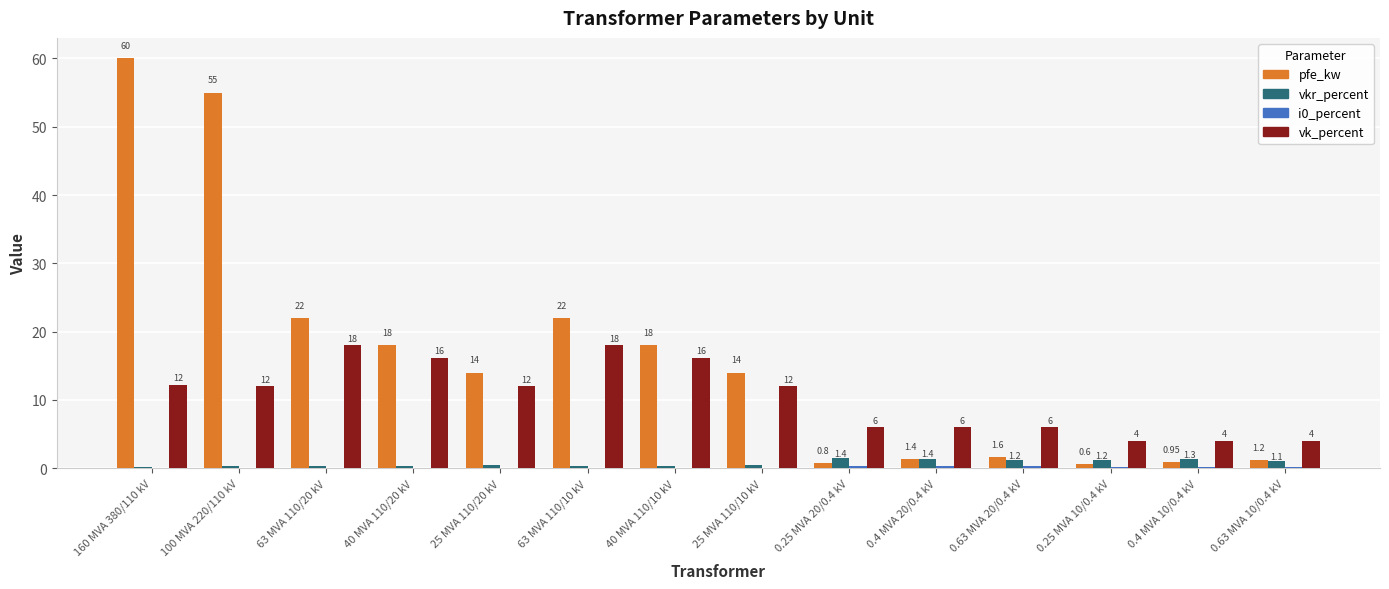

At which category is the sum across all series the highest?

160 MVA 380/110 kV